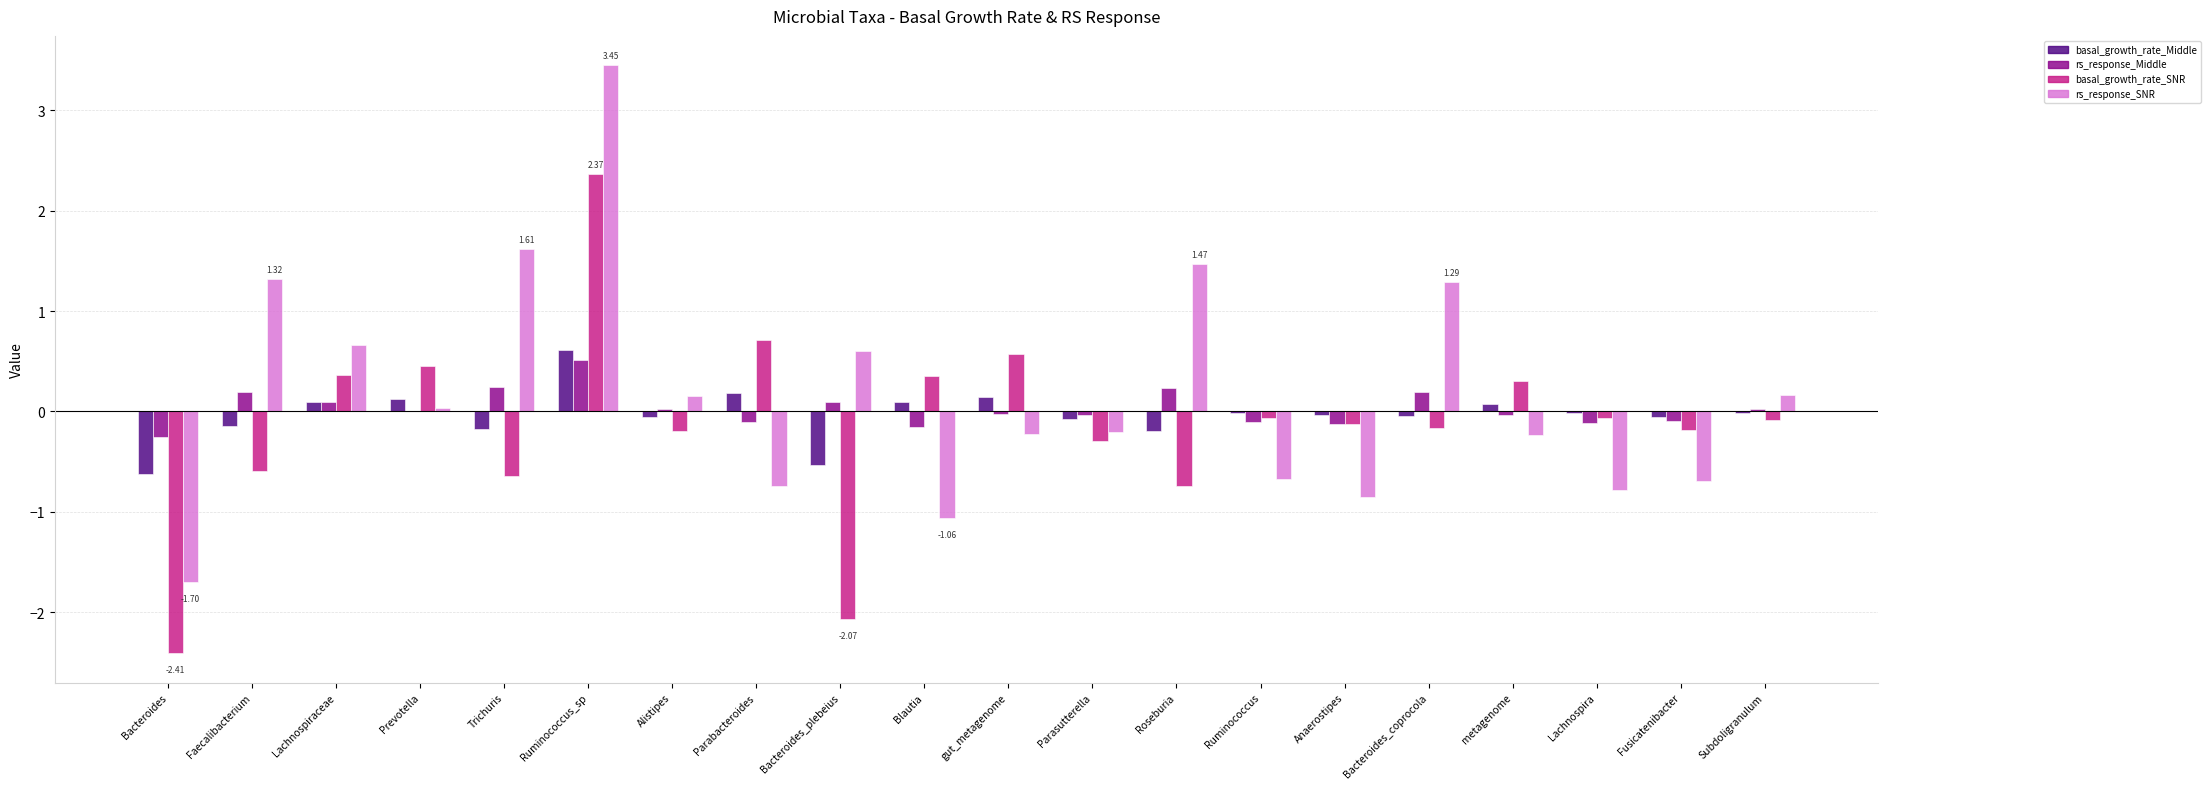

At which category is the sum across all series the highest?

Ruminococcus_sp